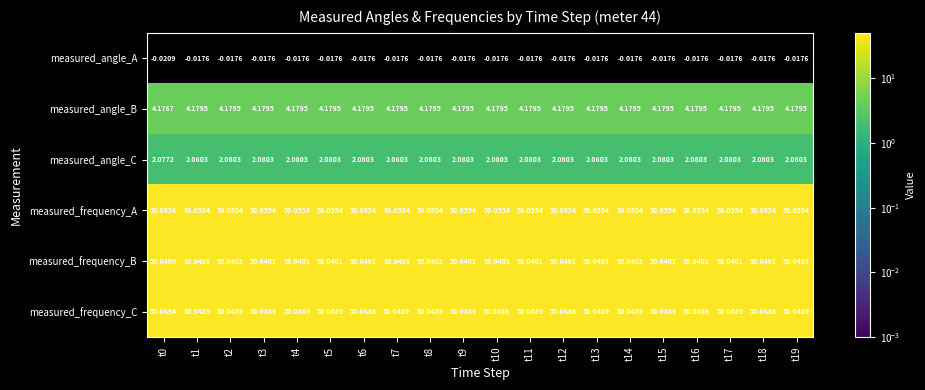

Which series has the largest total across all categories?

measured_frequency_A